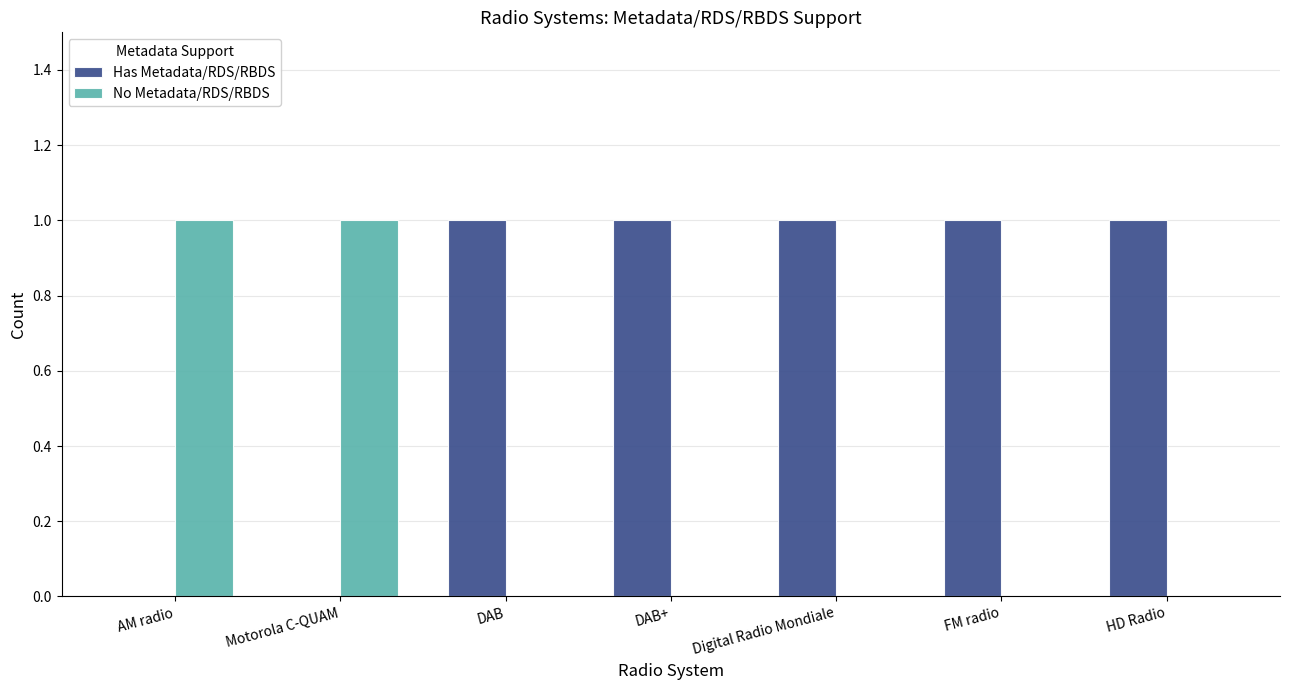

Which series has the largest total across all categories?

Has Metadata/RDS/RBDS